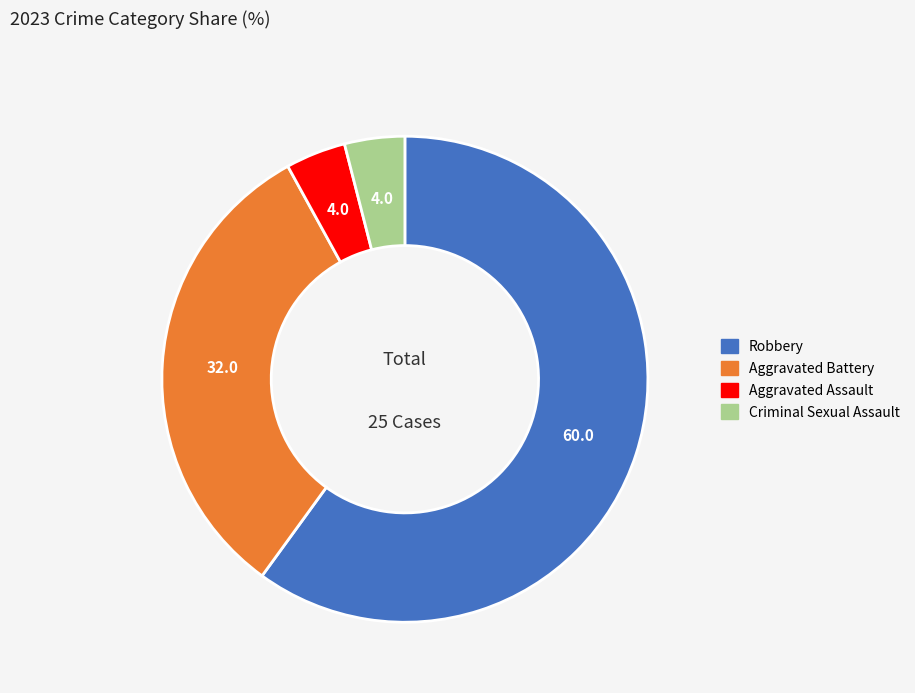

Is there a majority slice in this chart?

Yes